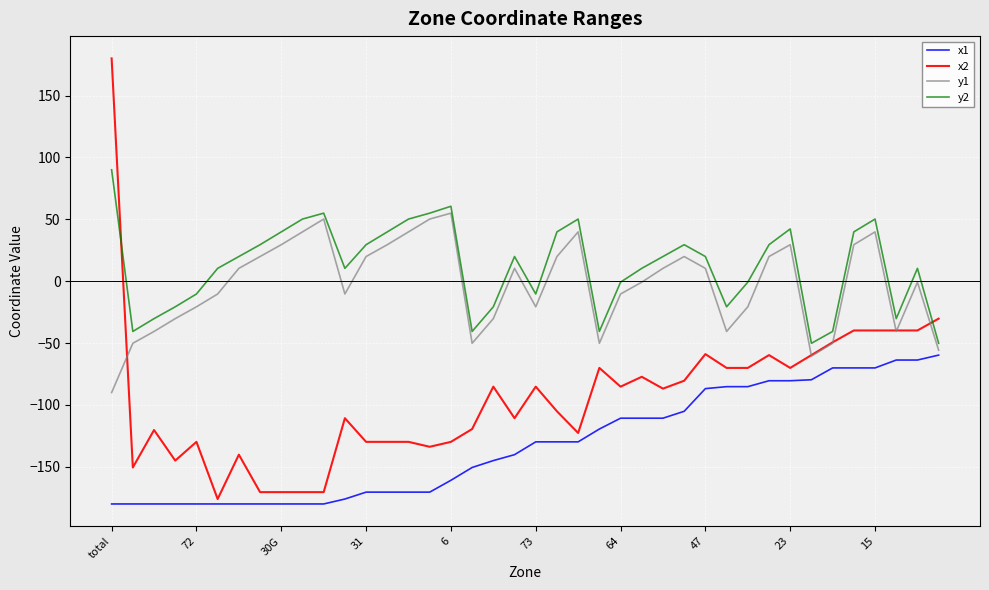

True or false: x2 and y2 intersect in this chart.

True